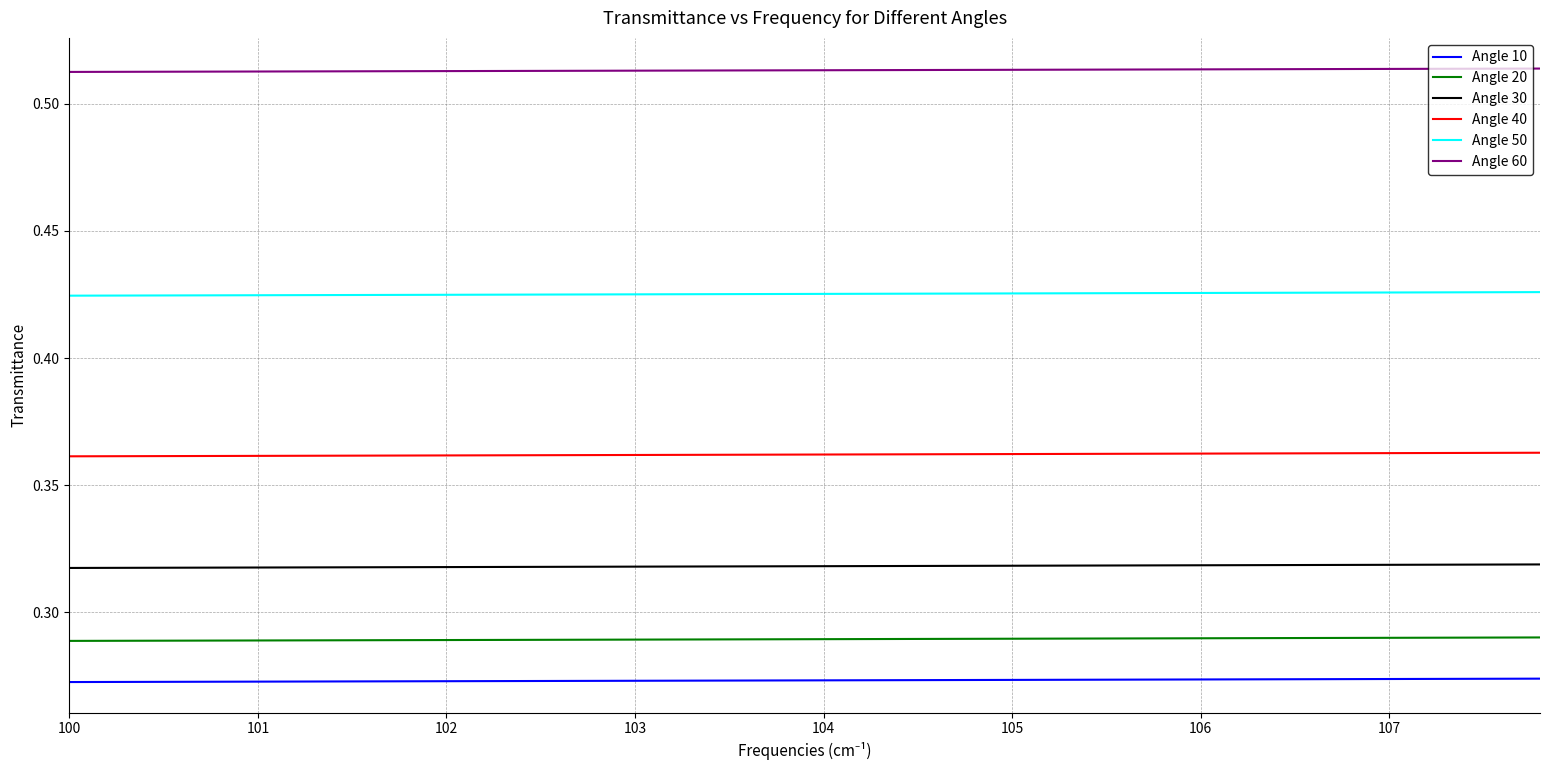

Rank the series by their maximum value, from lowest to highest.

Angle 10, Angle 20, Angle 30, Angle 40, Angle 50, Angle 60